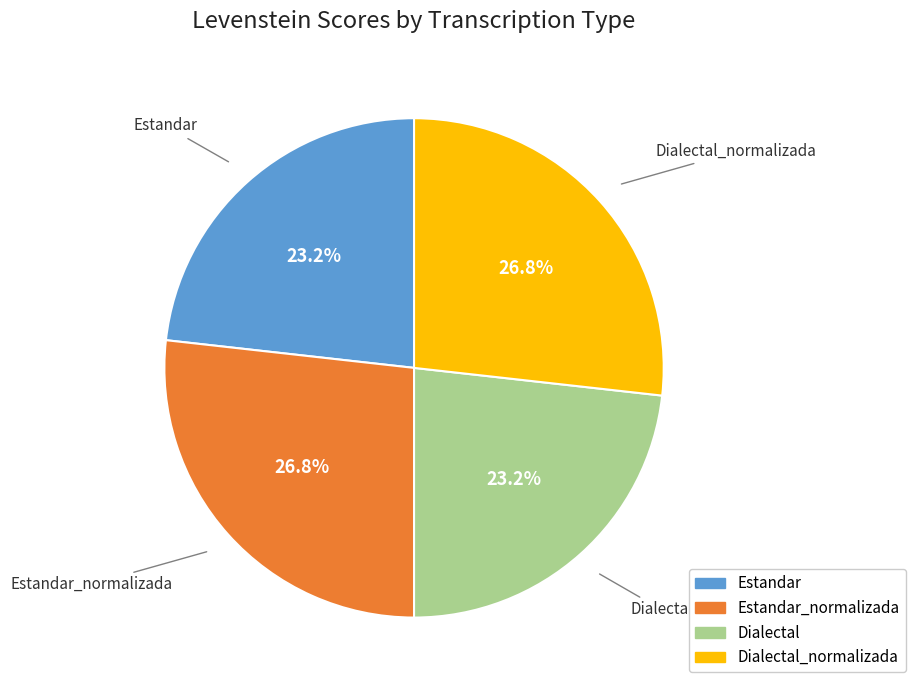

Is there any slice that represents more than half of the pie?

No